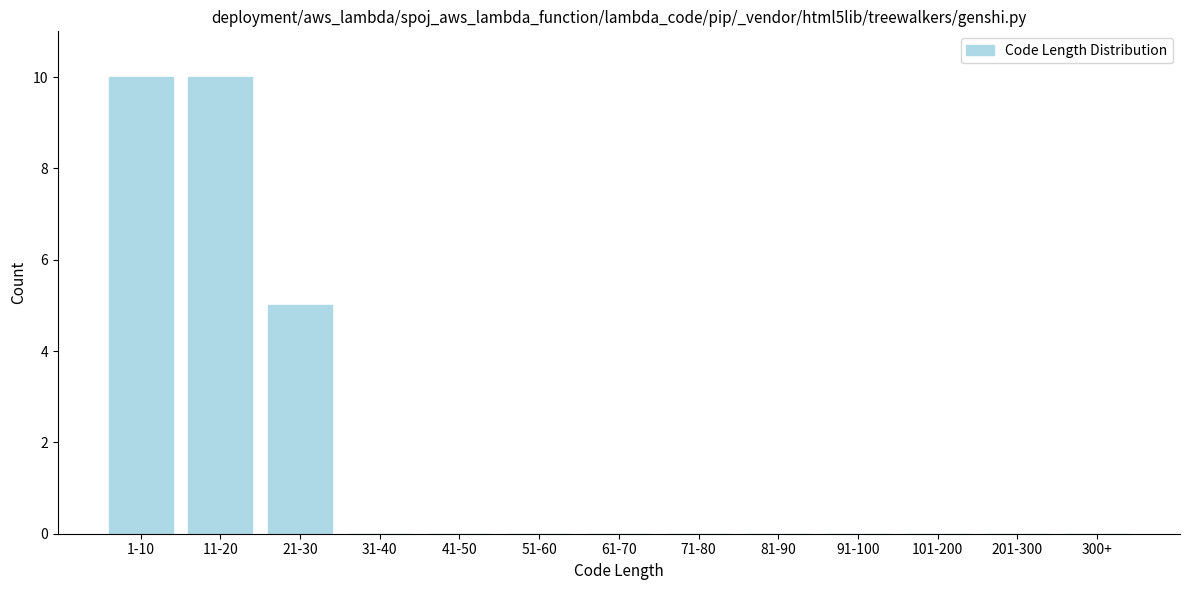

Reading right to left, what are all the values shown in this chart?

300+=0	201-300=0	101-200=0	91-100=0	81-90=0	71-80=0	61-70=0	51-60=0	41-50=0	31-40=0	21-30=5	11-20=10	1-10=10